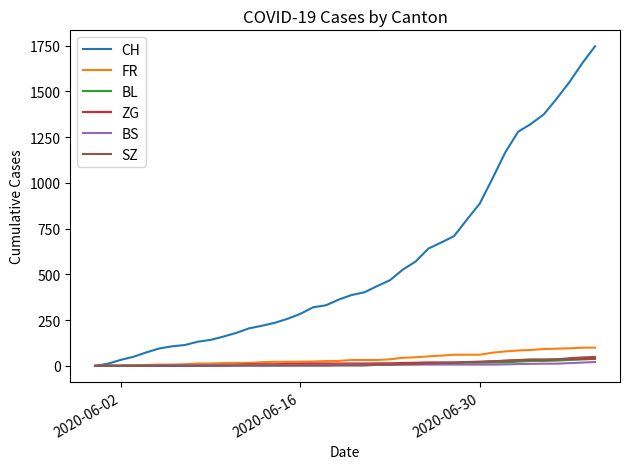

What is the highest value of the SZ series?

49